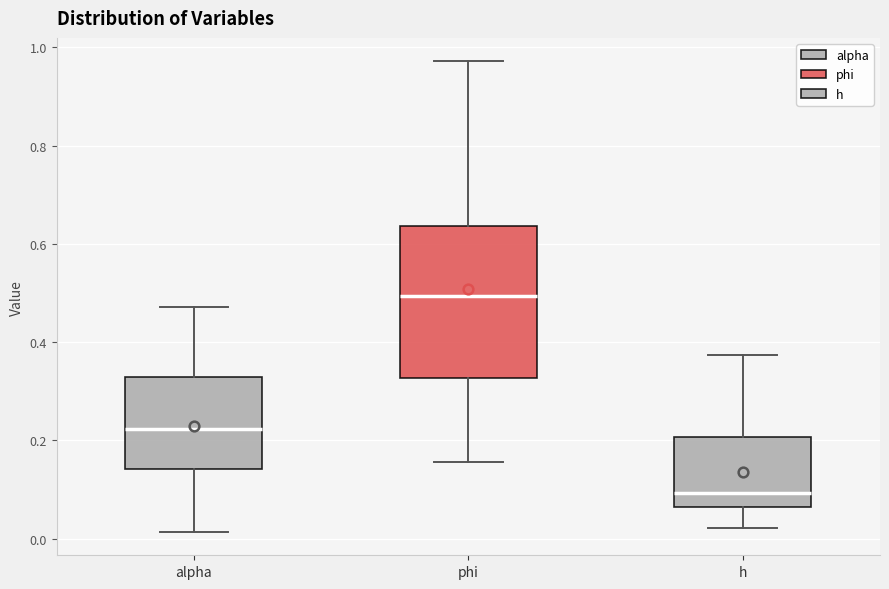

Reading left to right, transcribe this box plot: for each box, give where its median line is, the range the box spans, and where its two whiskers end, as read against the y-axis. The values are not printed on the chart, so give them approximately, as read against the axis.

alpha: median 0.22, box 0.14 to 0.32, whiskers 0.02 to 0.48
phi: median 0.50, box 0.32 to 0.64, whiskers 0.16 to 0.98
h: median 0.10, box 0.06 to 0.20, whiskers 0.02 to 0.38